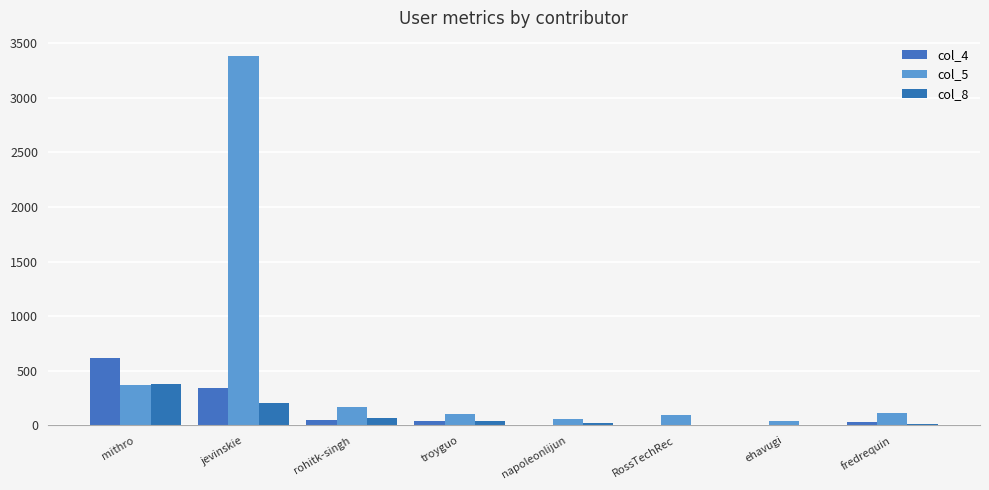

Does the chart contain stacked bars?

No